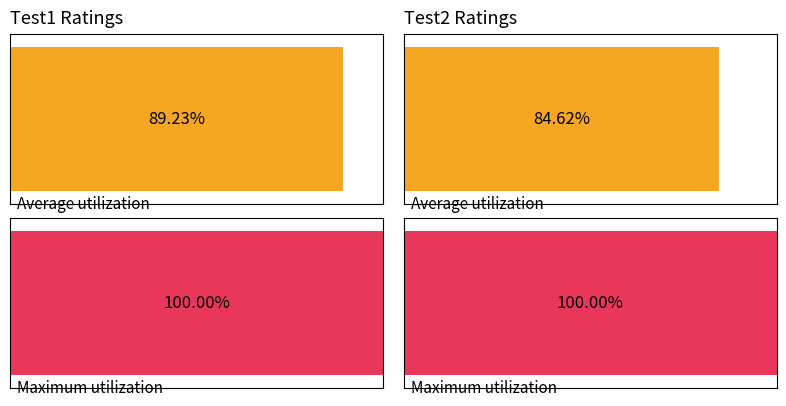

Which series changed the most between Test1 and Test2?

Average